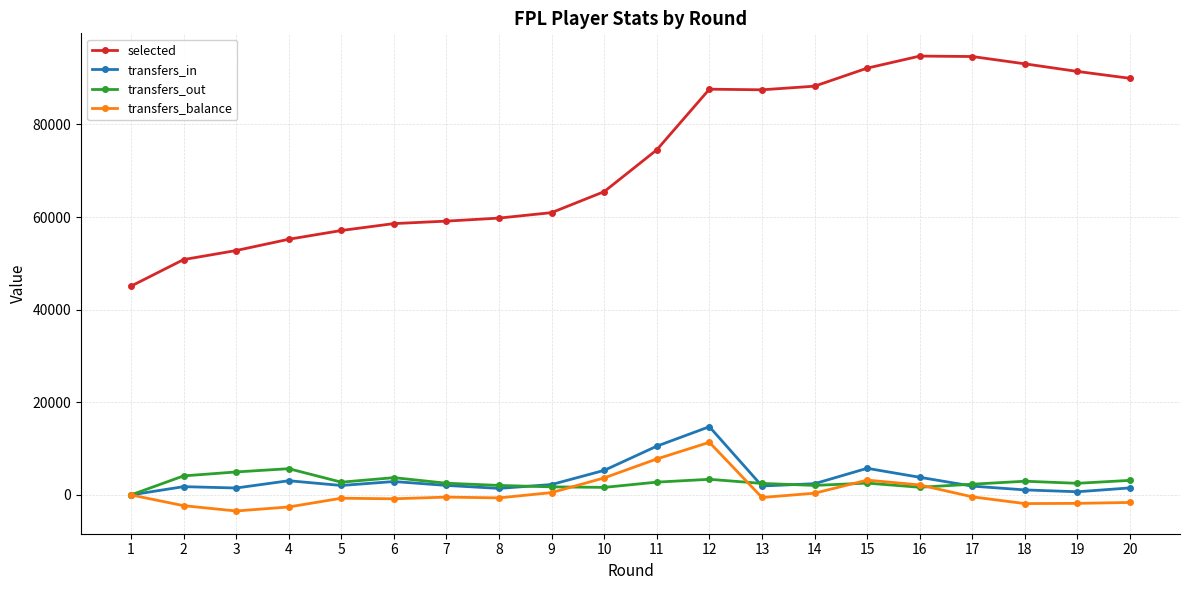

What is the difference between the maximum and second lowest values in the transfers_out series?

4039